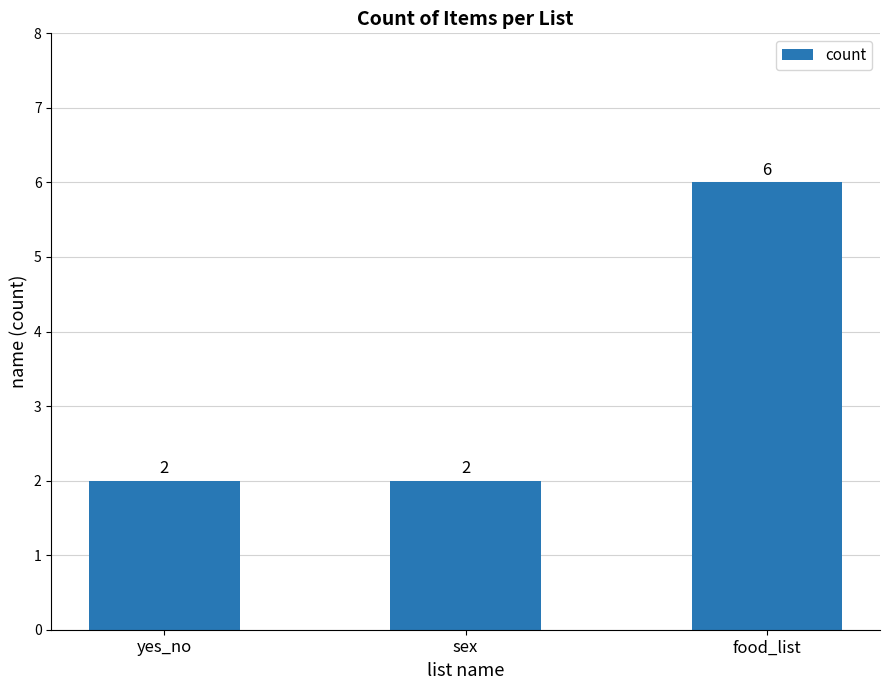

Are the bars grouped side by side (vs. stacked)?

No